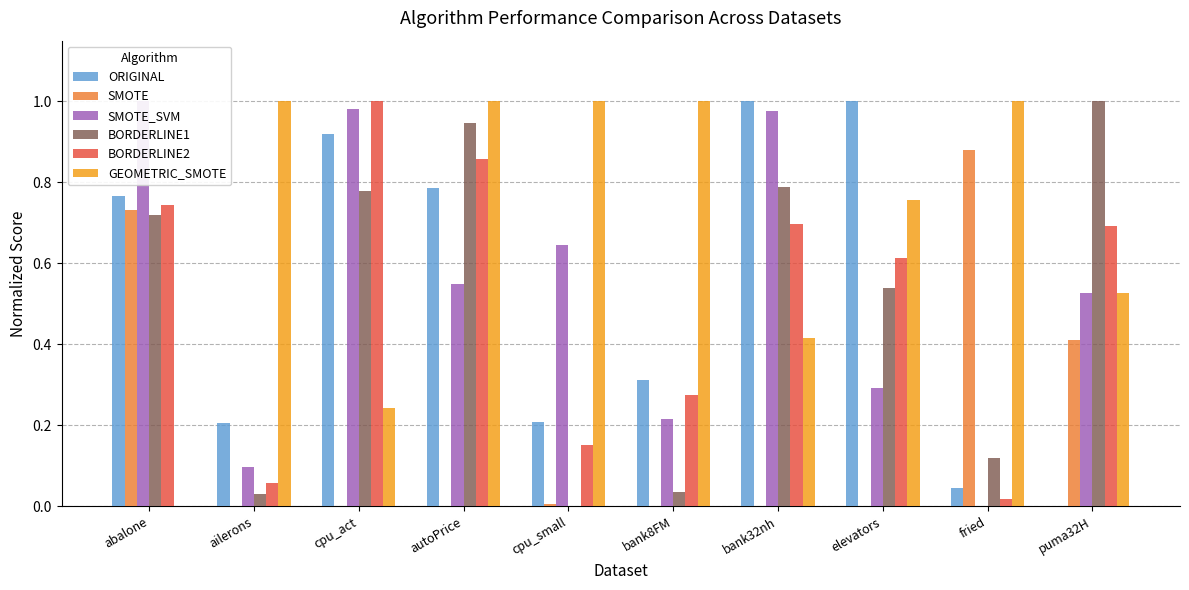

How many bars are there in each group?

6